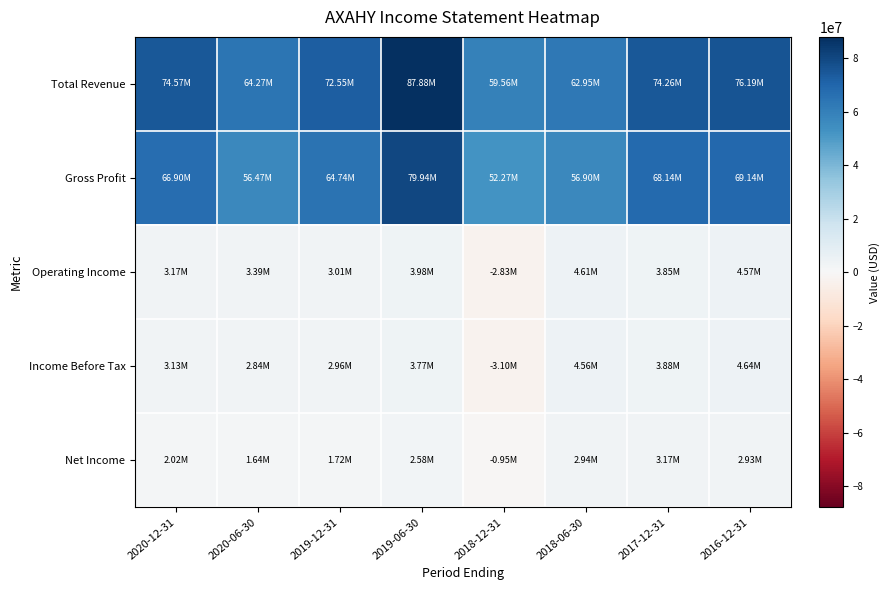

Rank the series by their maximum value, from lowest to highest.

Net Income, Operating Income, Income Before Tax, Gross Profit, Total Revenue